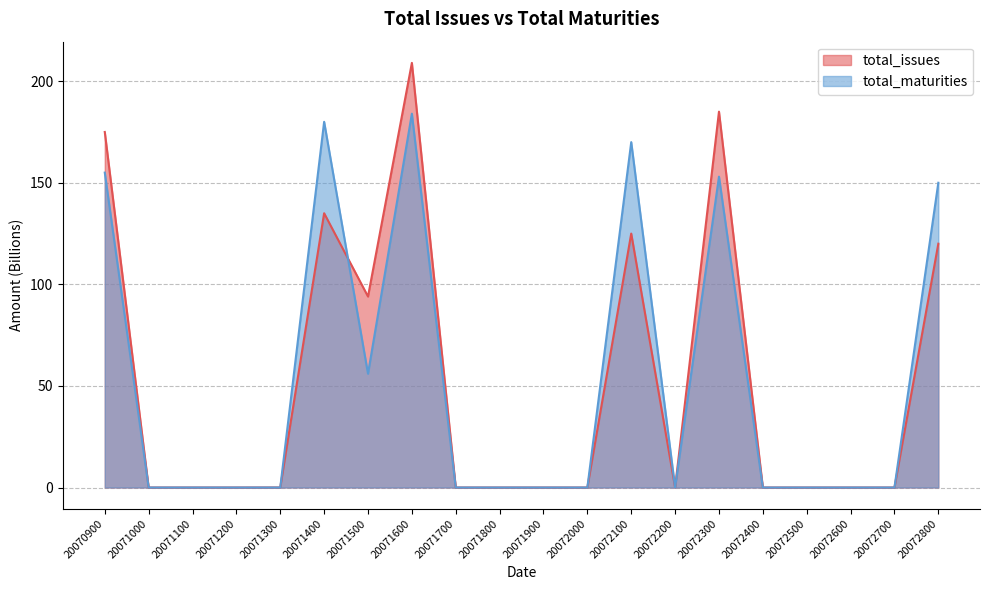

What is the difference between the maximum and minimum values in the total_maturities series?

184.0